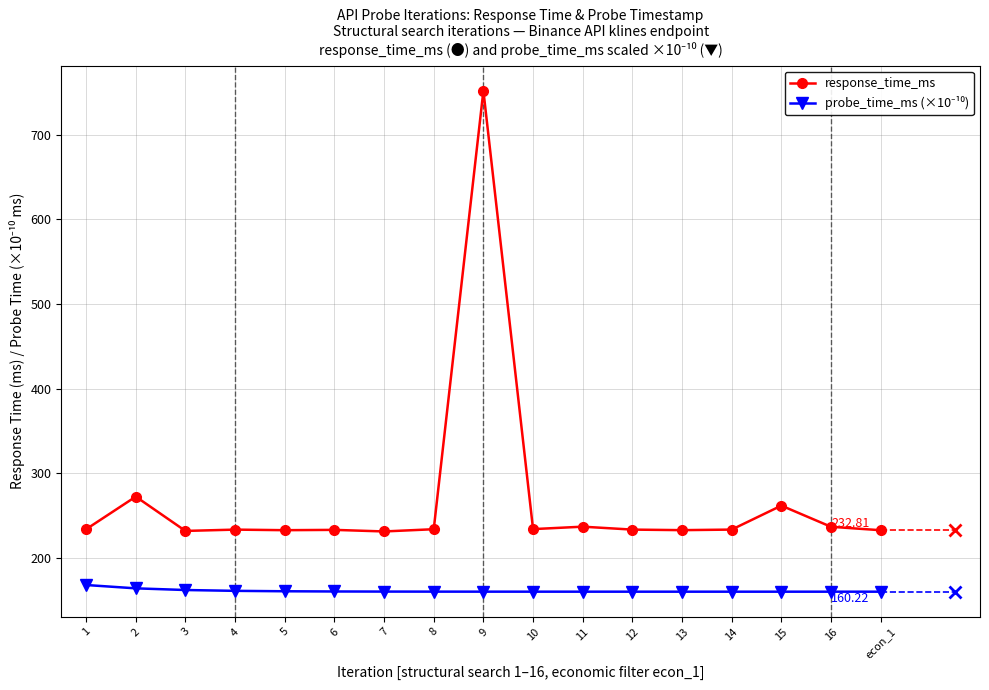

Which label corresponds to the smallest value in the chart?

econ_1